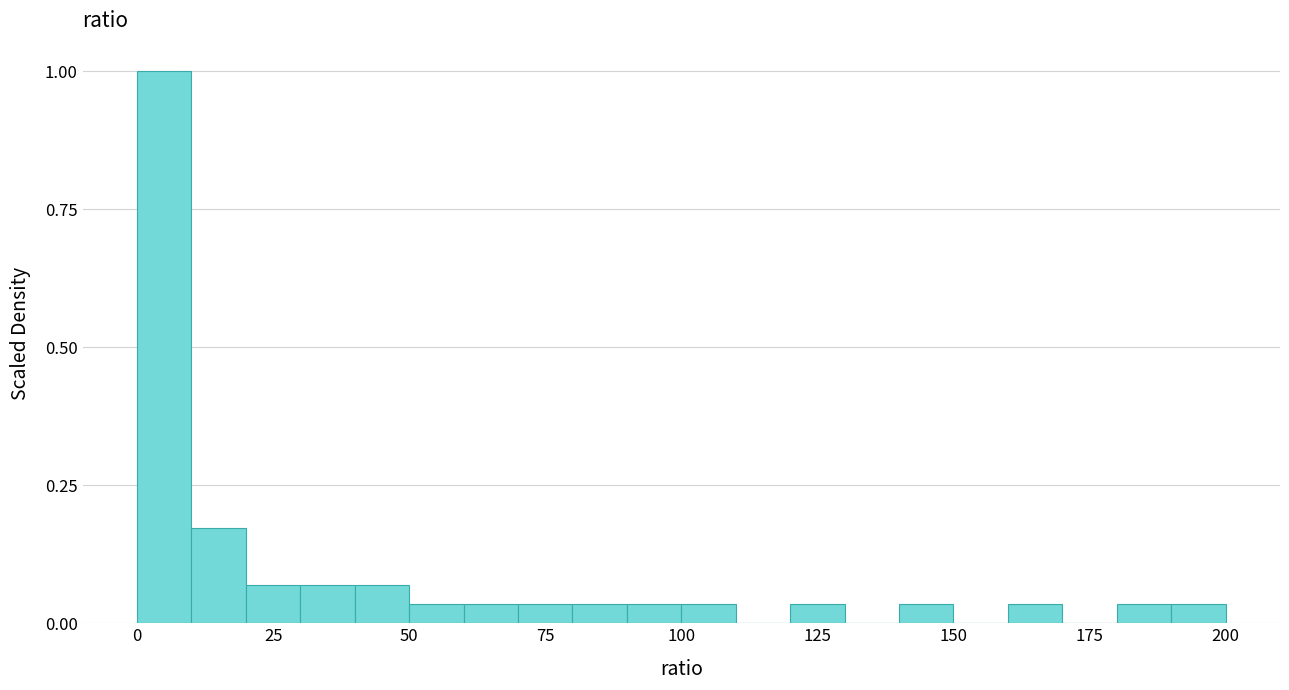

Read against the x-axis, roughly where is the centre of the tallest bar?

5